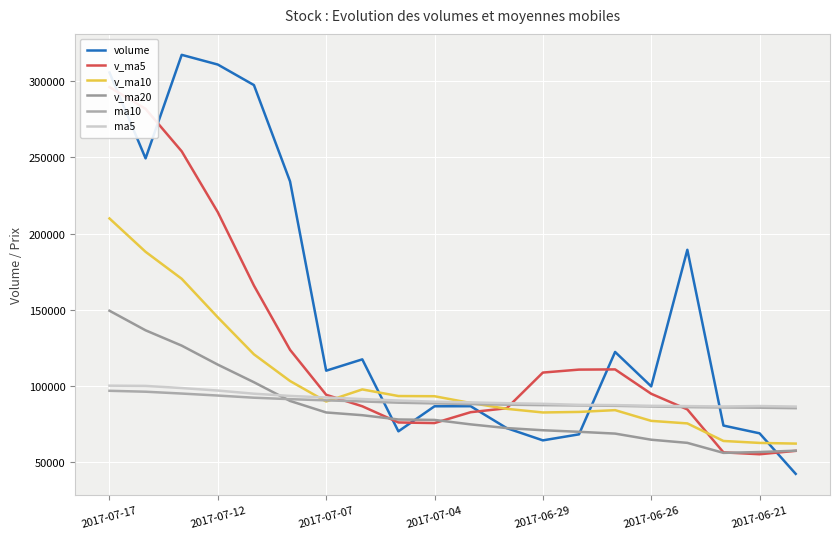

At which category does ma5 reach its first local valley?

17